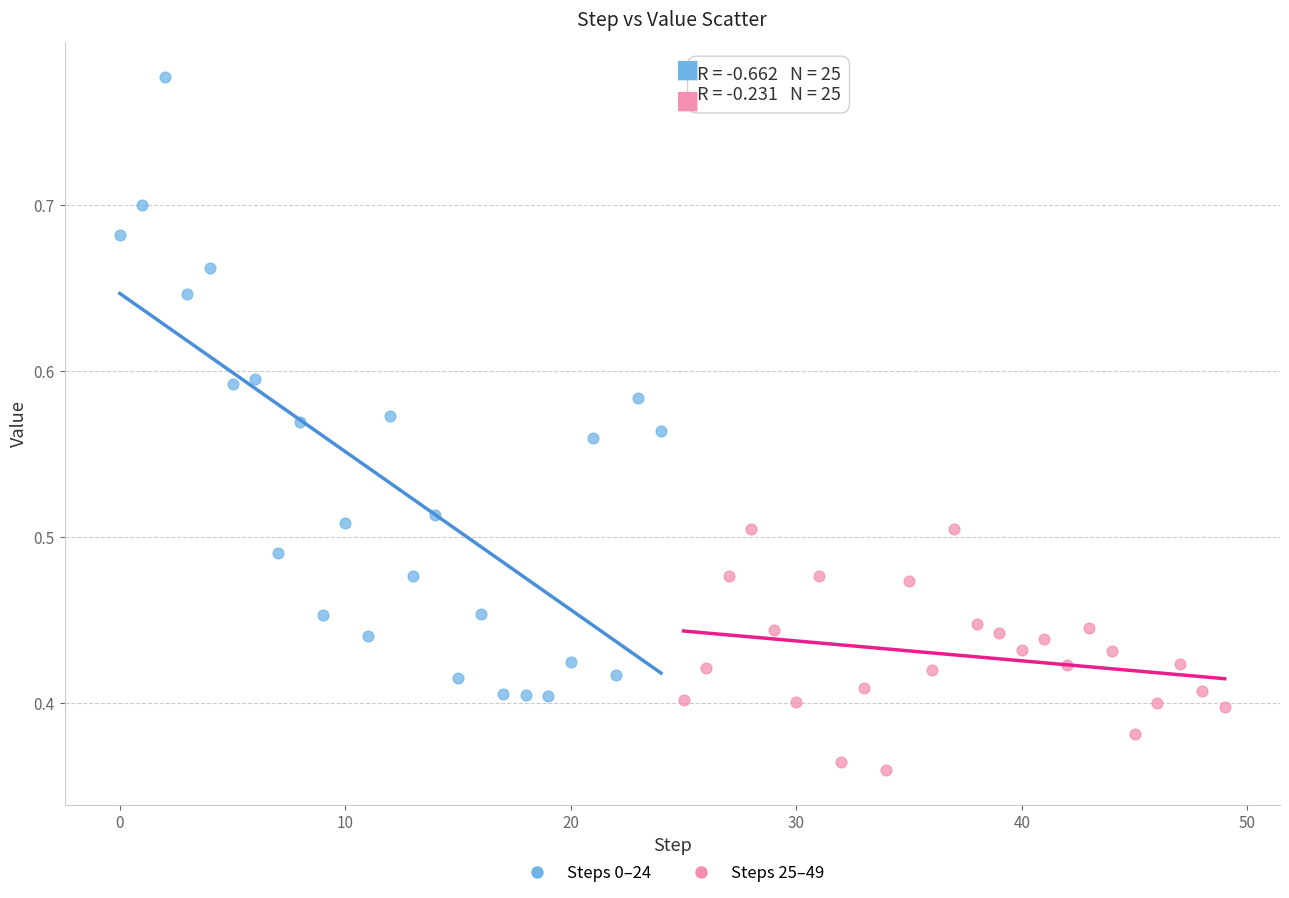

Which series contains the lowest Y value?

Steps 25–49